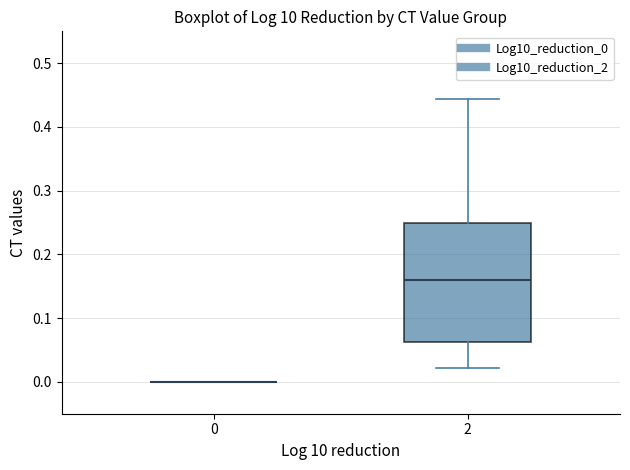

Reading left to right, read every box against the y-axis: the position of its median line, the range the box covers, and the ends of its whiskers. The values are not printed on the chart, so give them approximately, as read against the axis.

0: box collapsed to a line at 0.00, whiskers 0.00 to 0.00
2: median 0.16, box 0.06 to 0.25, whiskers 0.02 to 0.44